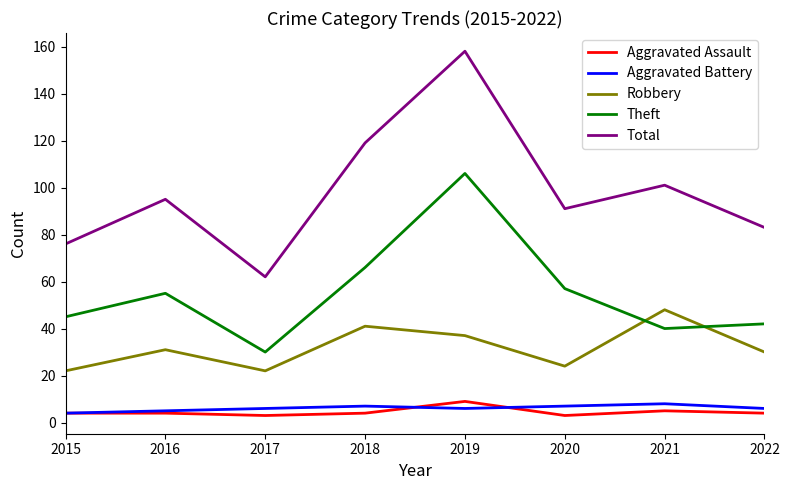

True or false: Total and Aggravated Battery cross at least once.

False